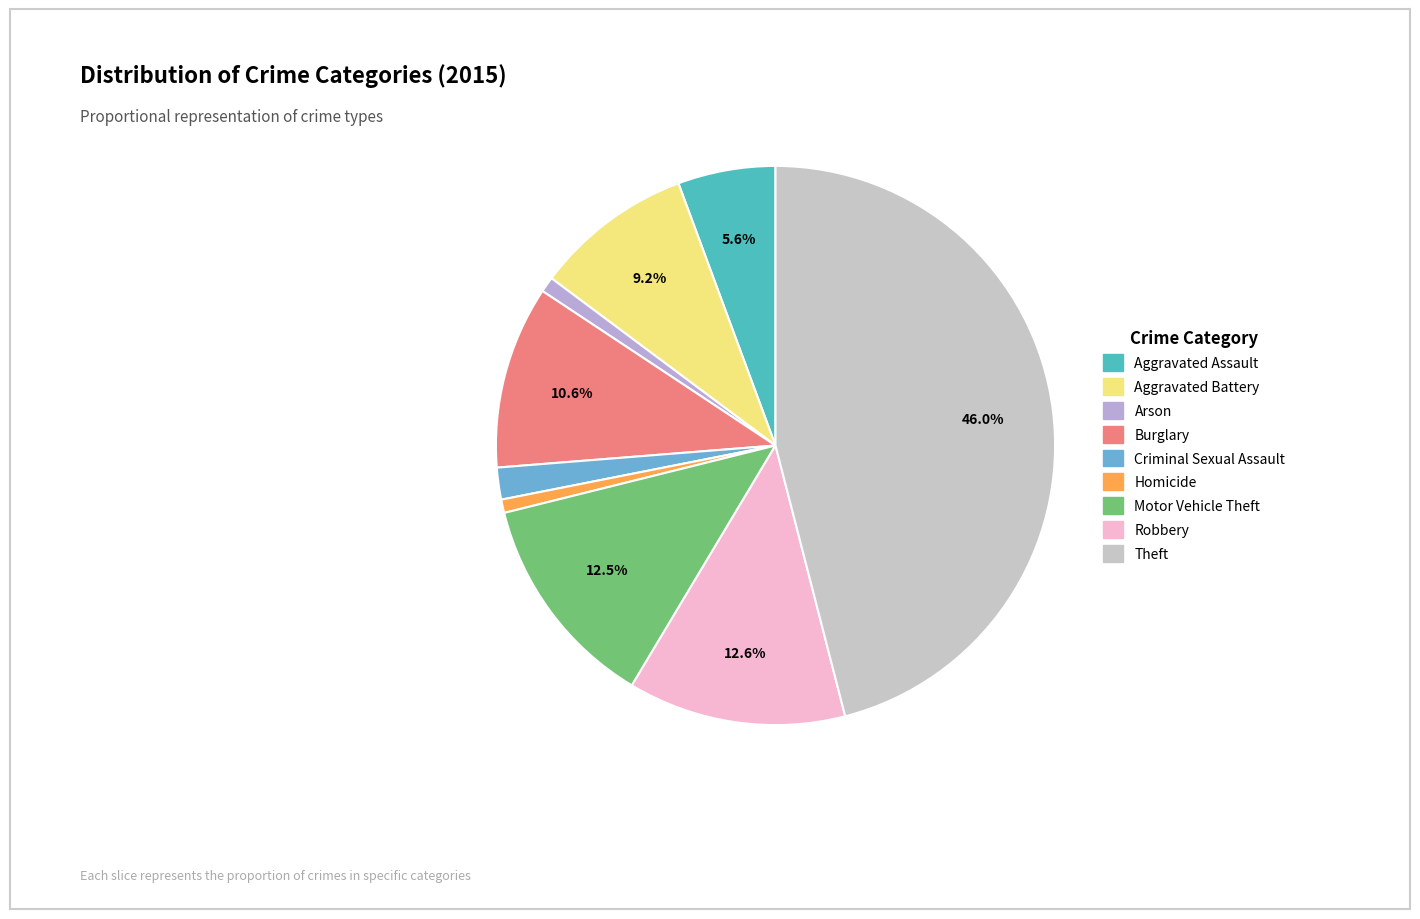

To the nearest percent, what is the difference between the Criminal Sexual Assault and Aggravated Battery slice percentages?

7%